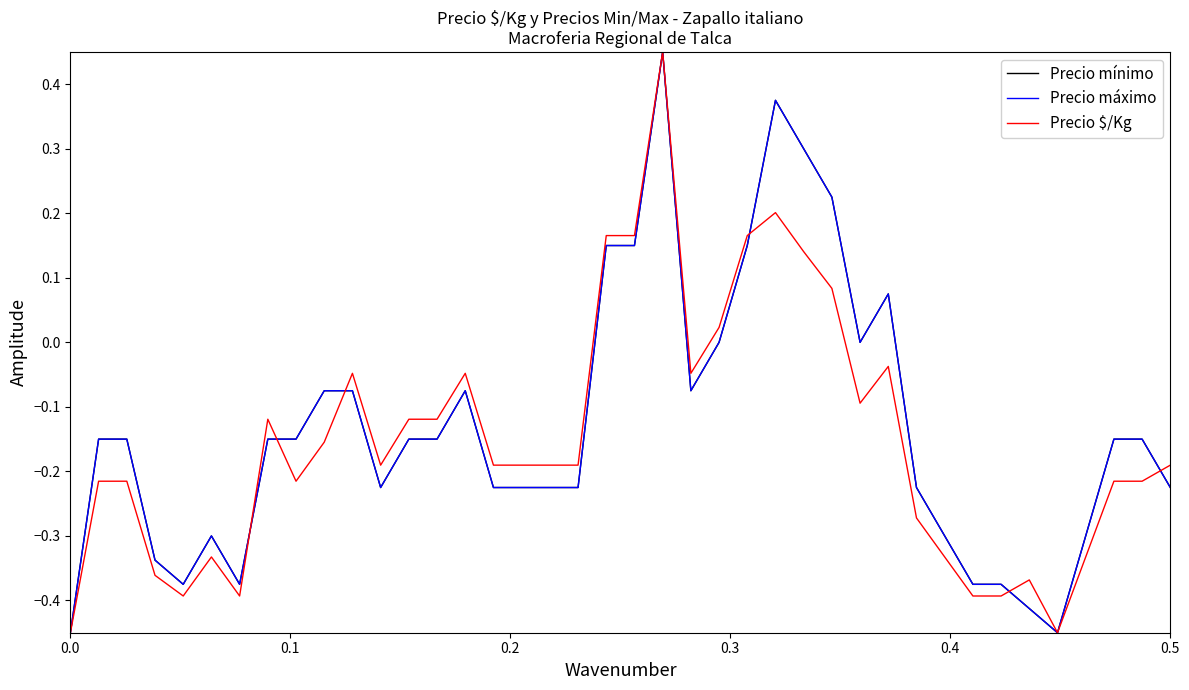

Does the chart have visible grid lines?

No